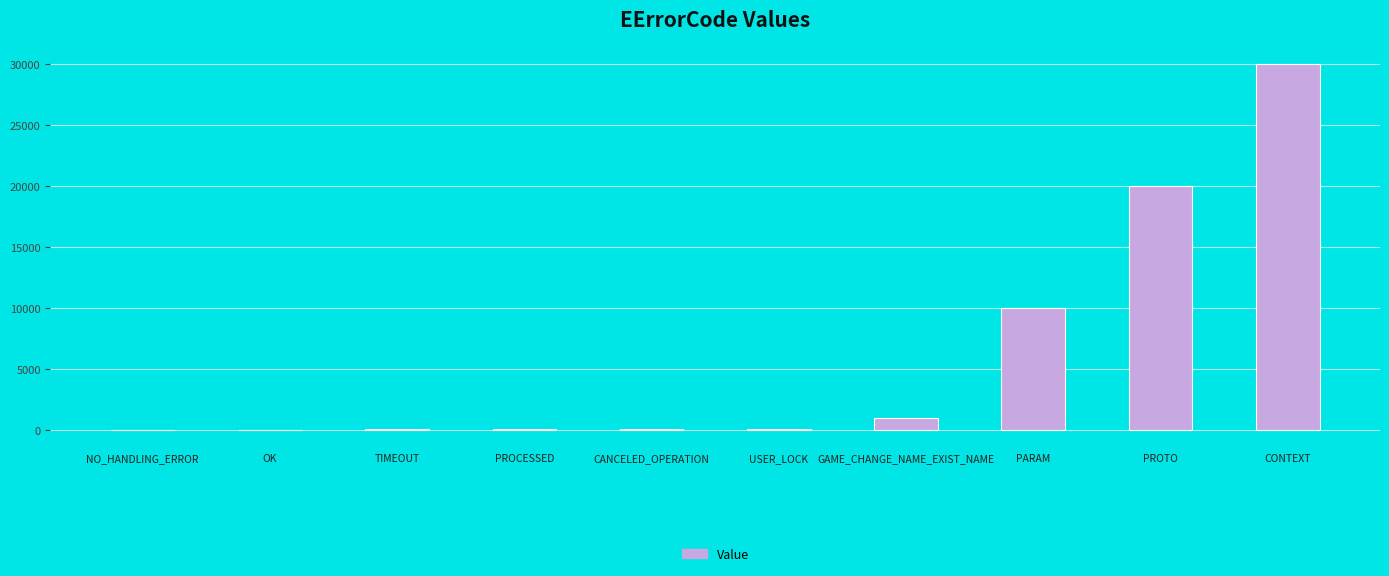

The value at PARAM is 10000. True or false?

True